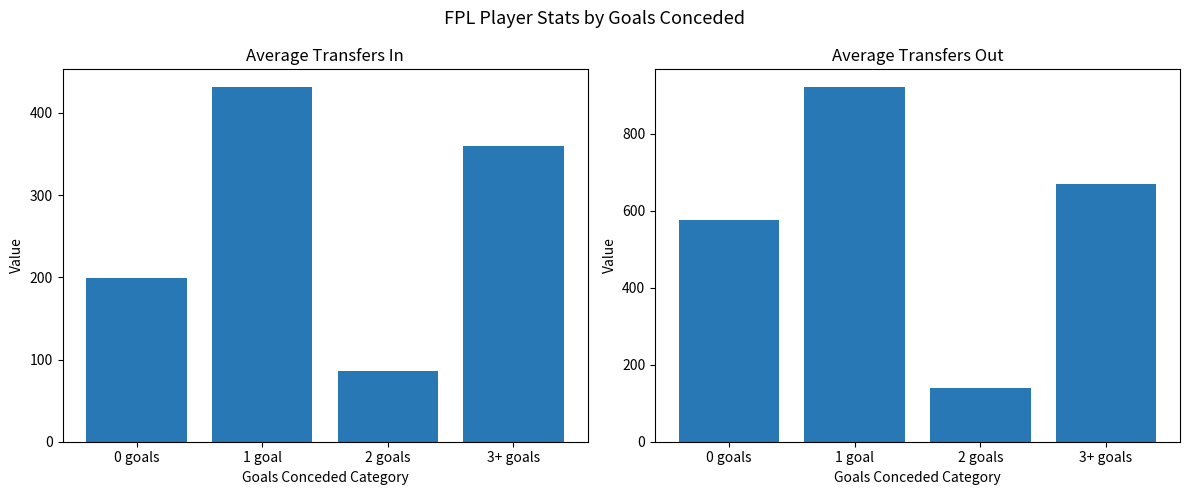

What is the maximum value shown in the chart?

921.0